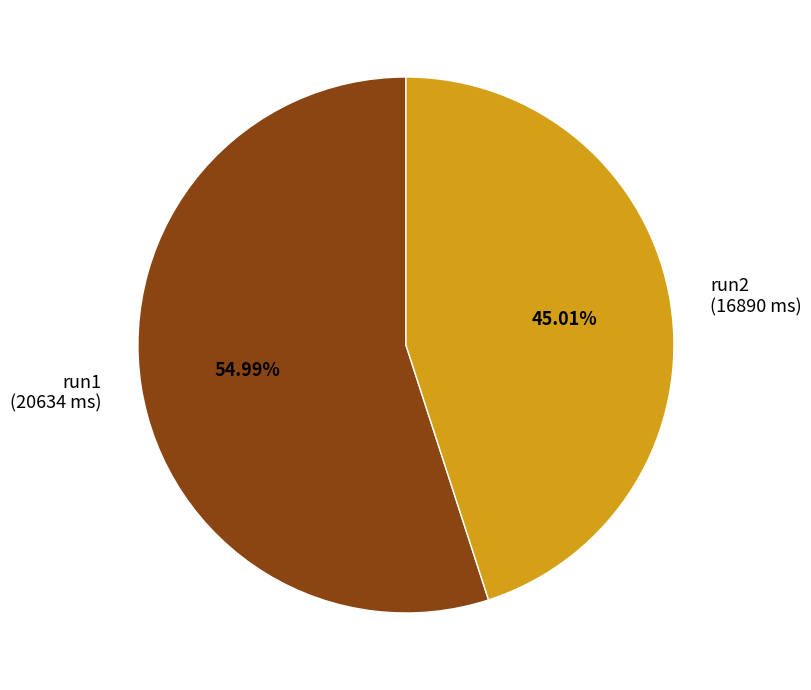

Combined, do run1 (20634 ms) and run2 (16890 ms) account for over 50%?

Yes